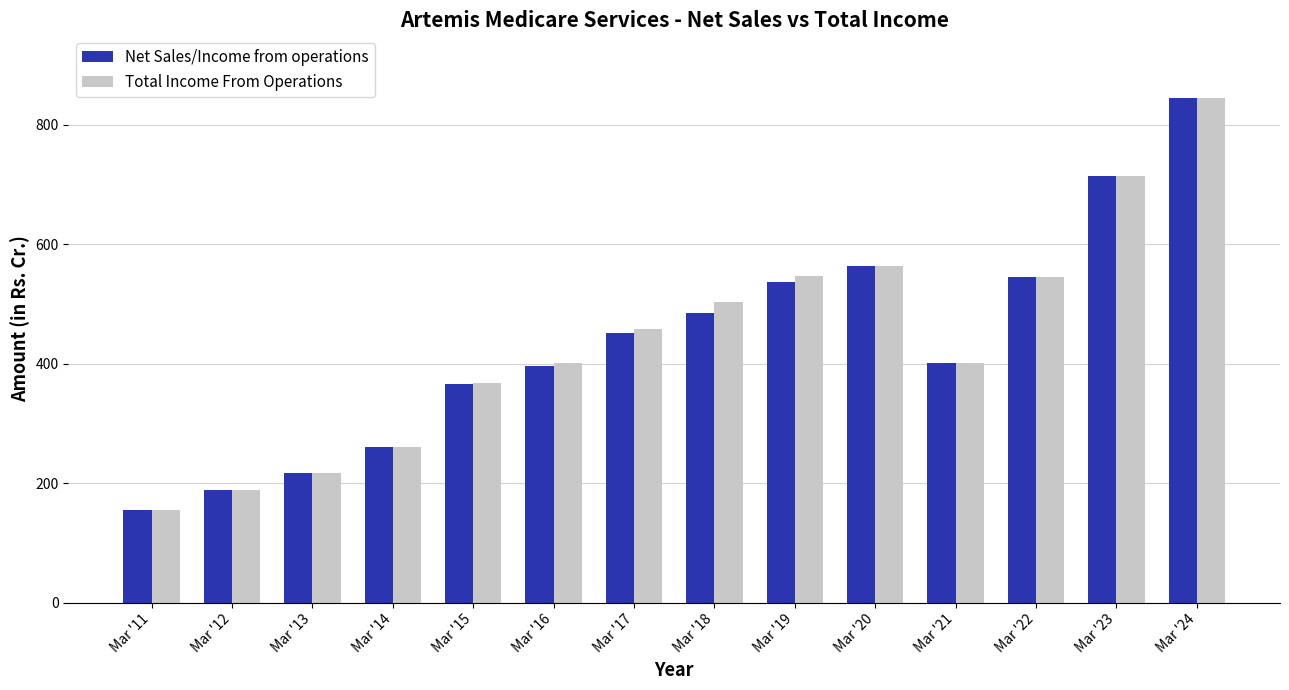

Is the value of Net Sales/Income from operations at Mar '23 greater than the value of Total Income From Operations at Mar '15?

Yes